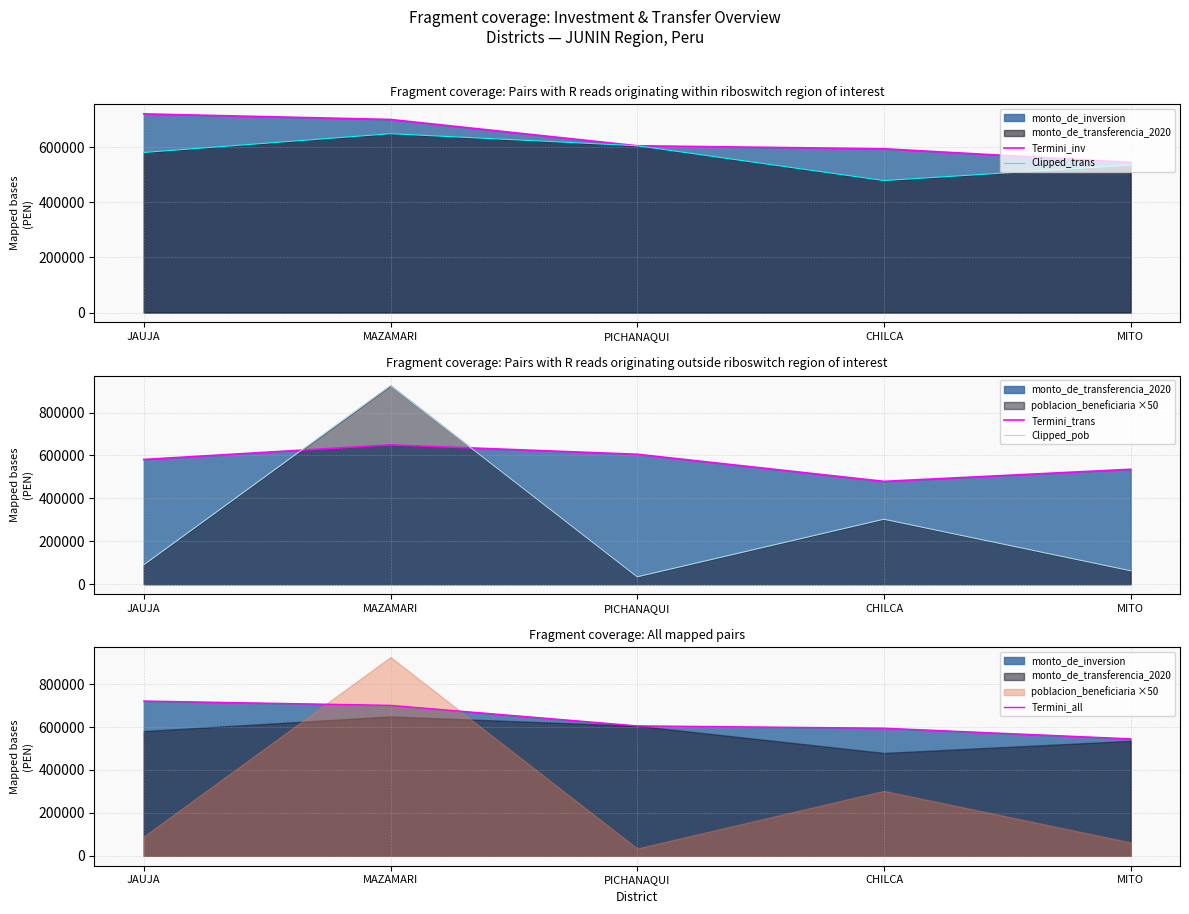

At which label is Termini_trans closest to 564234?

JAUJA